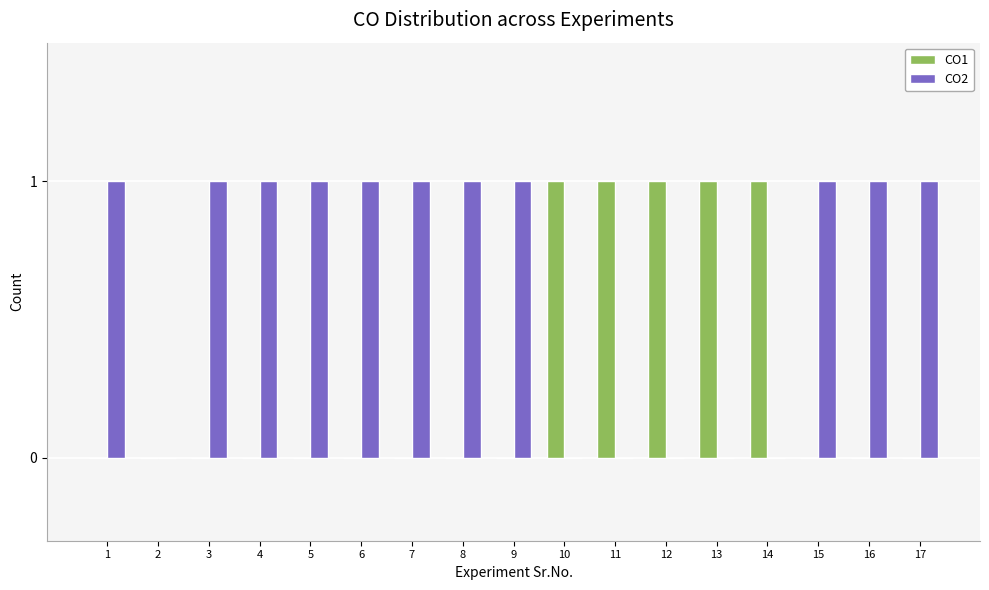

Reading right to left, list all the values displayed in this chart.

CO1: 0	0	0	1	1	1	1	1	0	0	0	0	0	0	0	0	0
CO2: 1	1	1	0	0	0	0	0	1	1	1	1	1	1	1	0	1